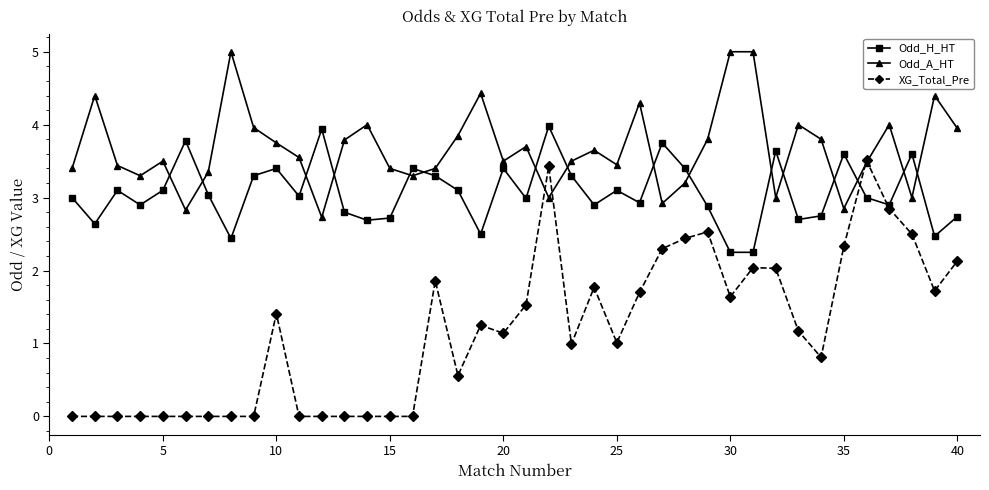

What is the difference between the maximum and minimum values in the XG_Total_Pre series?

3.5